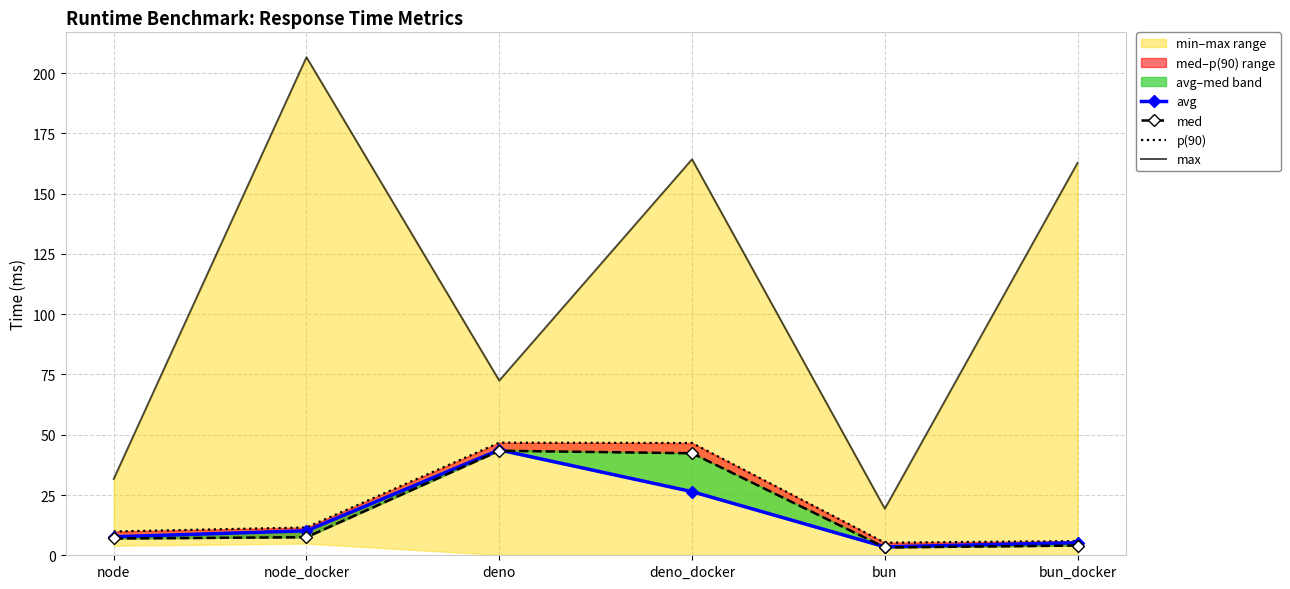

Reading left to right, what are all the values shown in this chart?

avg: 7.7	10.2	43.7	26.4	3.5	5.2
med: 7.0	7.5	43.4	42.3	3.3	4.0
p(90): 9.9	11.5	46.7	46.6	5.2	5.9
max: 31.7	206.6	72.5	164.3	19.3	162.8